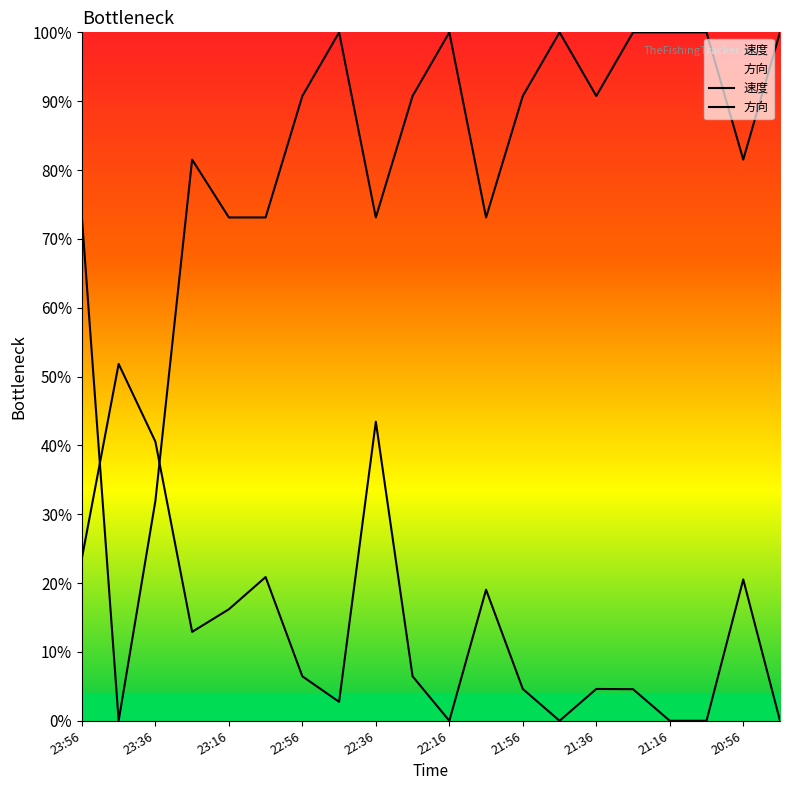

Does the chart display data point markers on the line(s)?

No